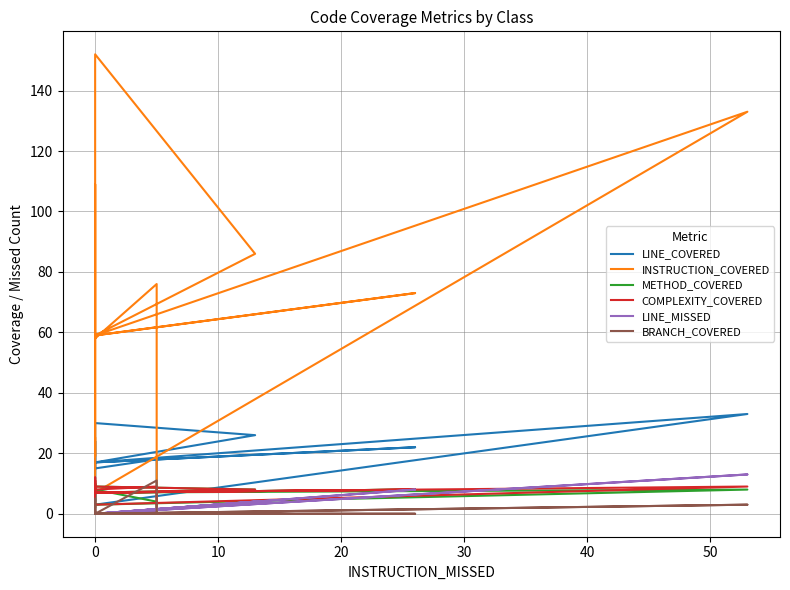

Is the value of INSTRUCTION_COVERED at 10 greater than the value of METHOD_COVERED at 13?

Yes